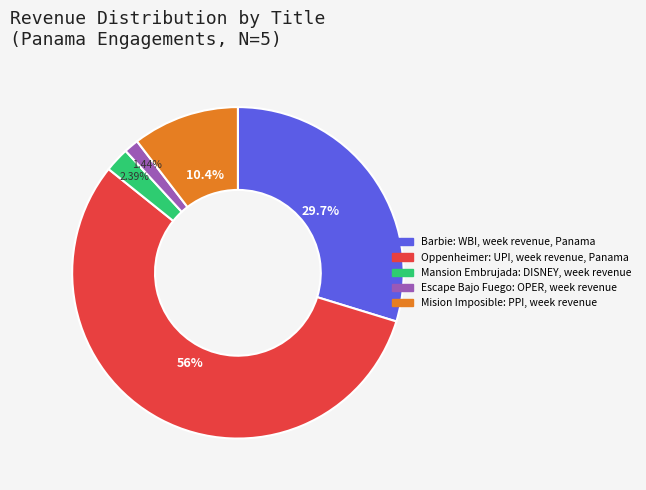

What is the ratio of the value at Oppenheimer to the value at Mansion Embrujada?

23.4